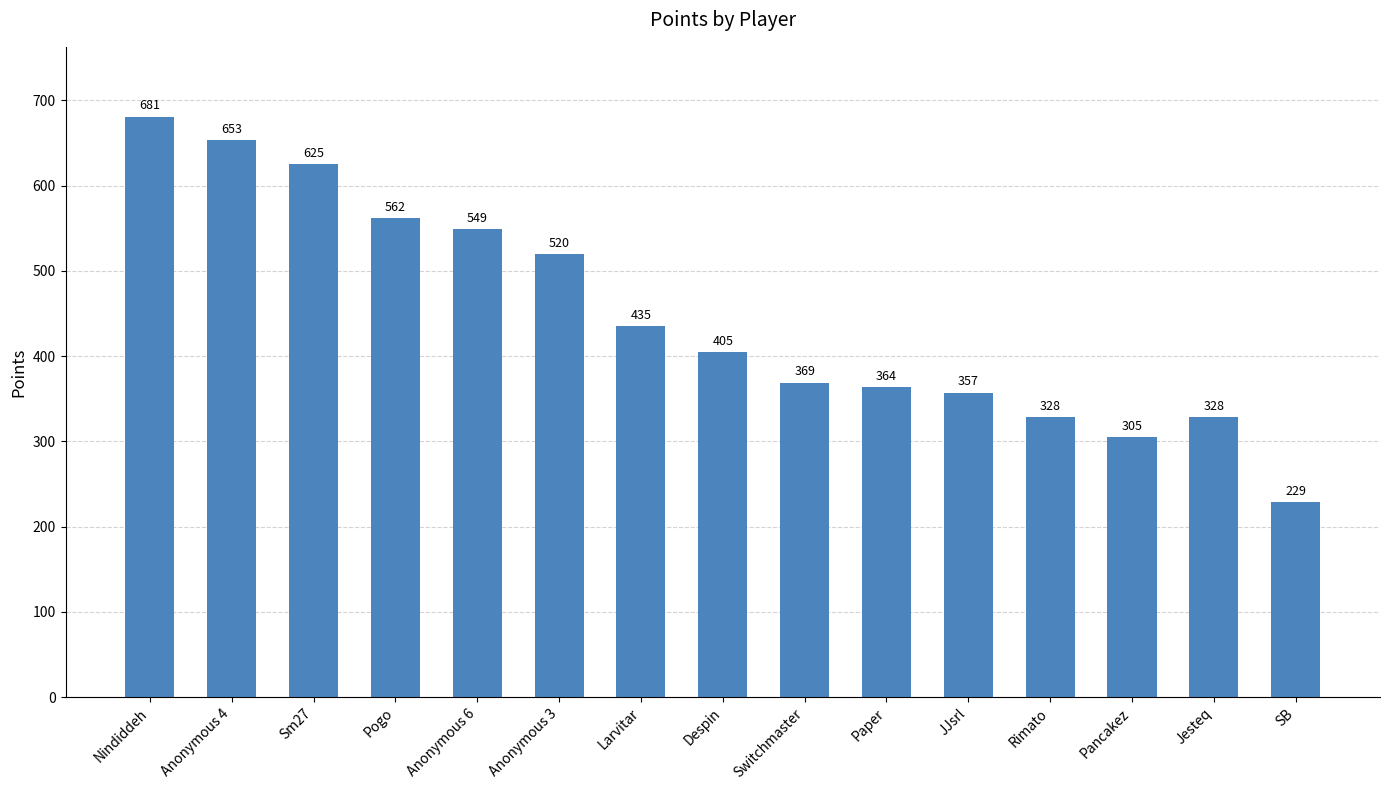

What is the value of the 15th bar from the left?

229